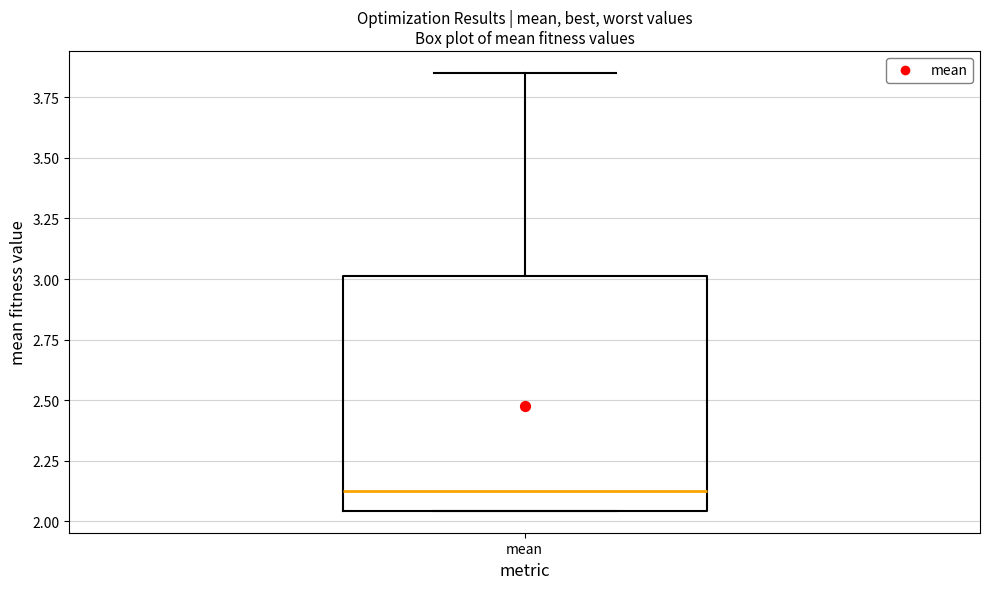

Where does the median line of the box for mean sit on the y-axis? The values are not printed on the chart, so give them approximately, as read against the axis.

2.15